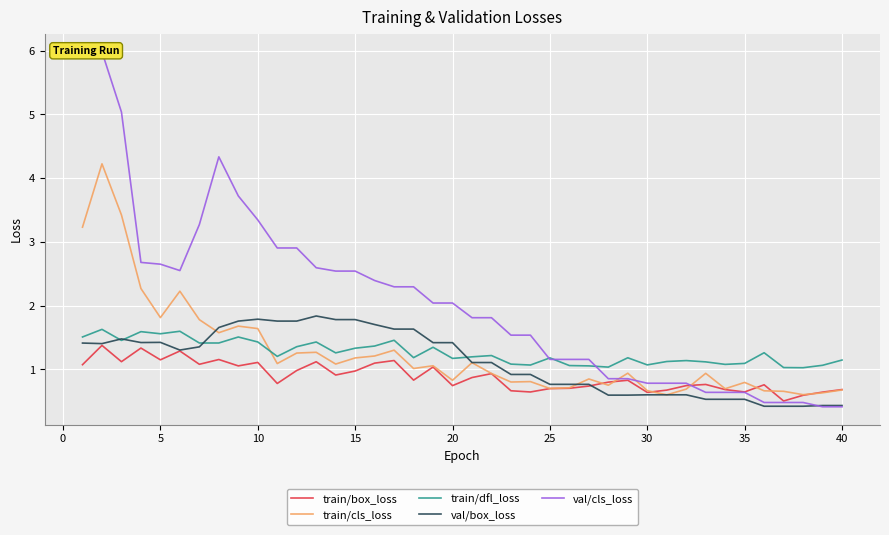

What is the difference between the maximum and minimum values in the train/cls_loss series?

3.6